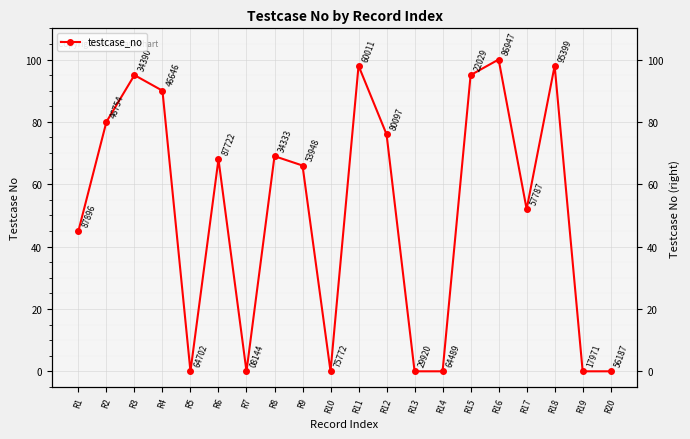

The chart shows a value of -64 at R13. True or false?

False